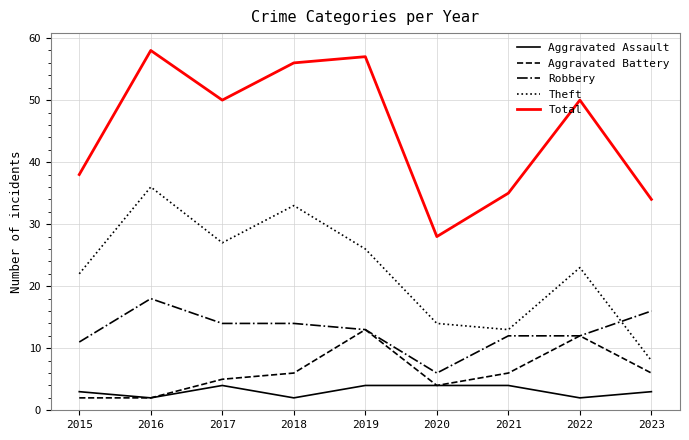

What is the spread (max minus min) of values at 2022?

48